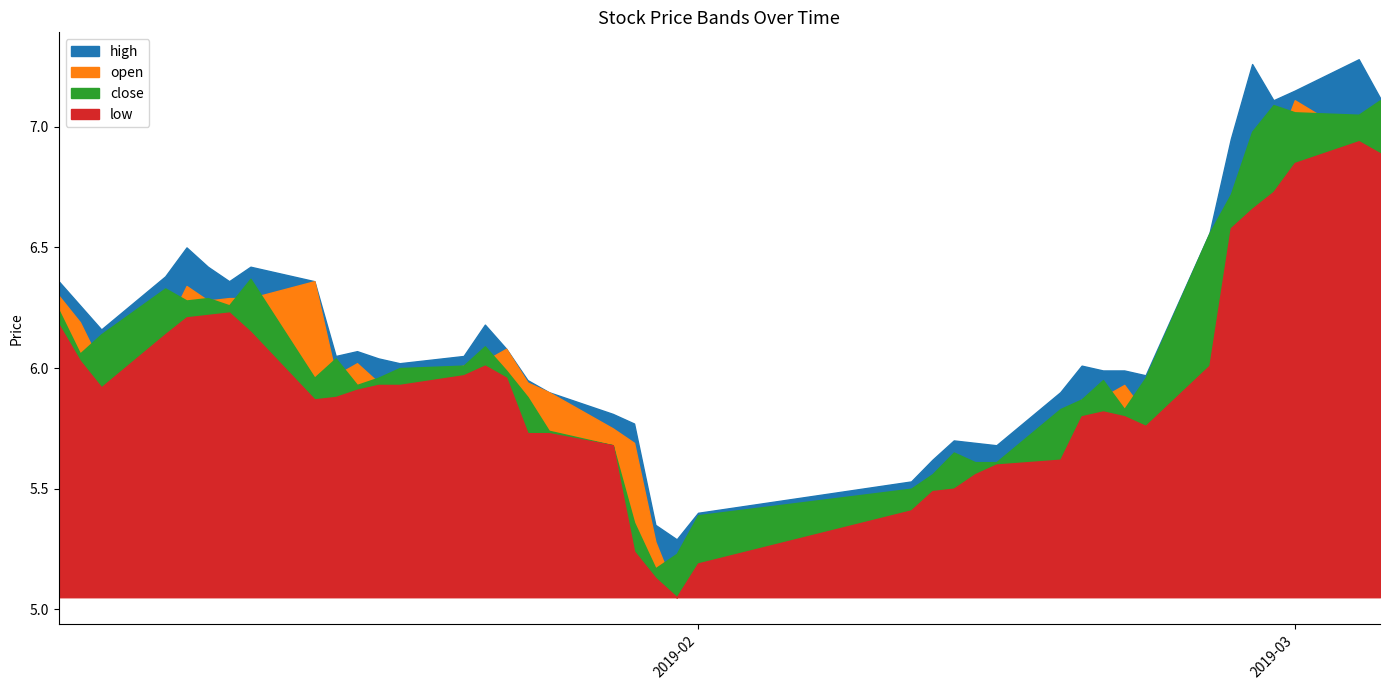

Is it true that open equals 7.0 at 2019-03-04?

True